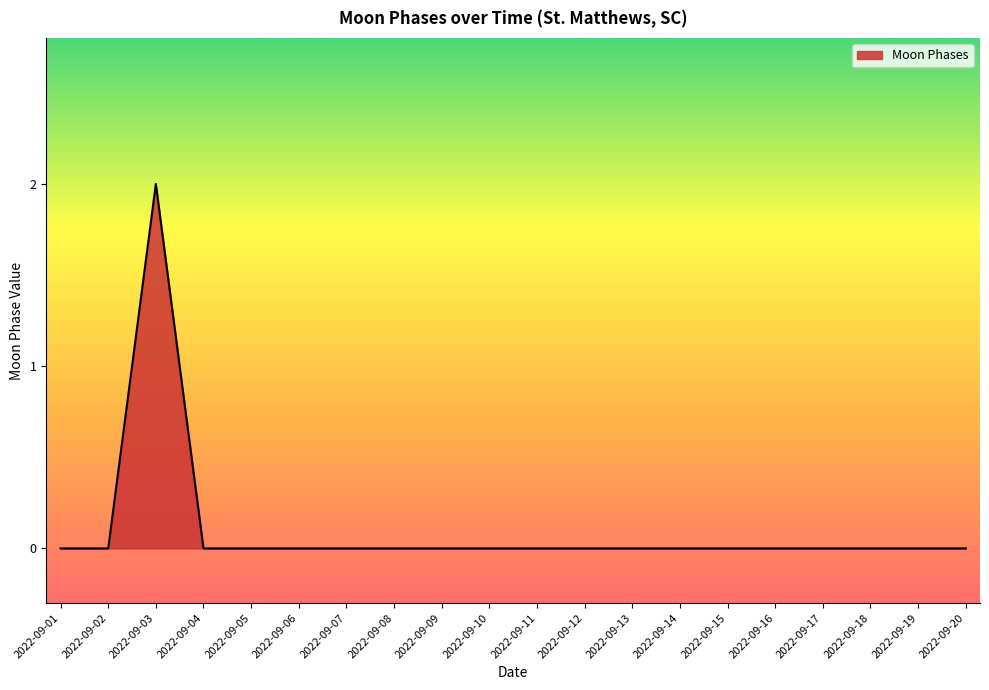

Which category has the highest value across all series?

2022-09-03